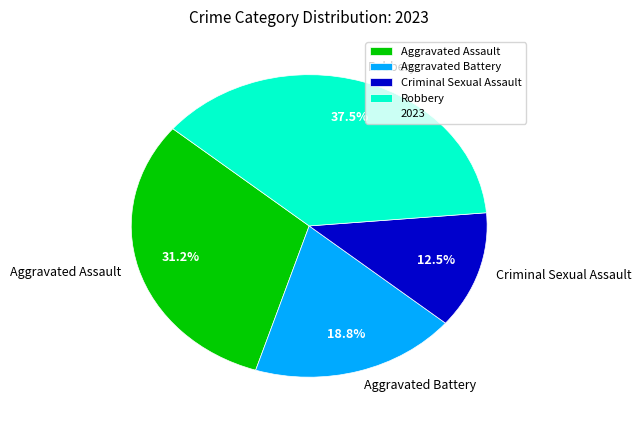

To the nearest percent, what is the average slice percentage?

25%